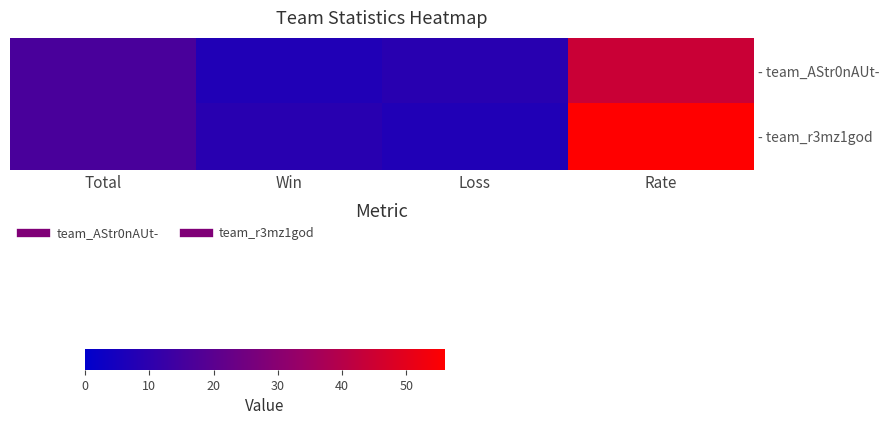

What is the difference between the highest and lowest values at Win?

2